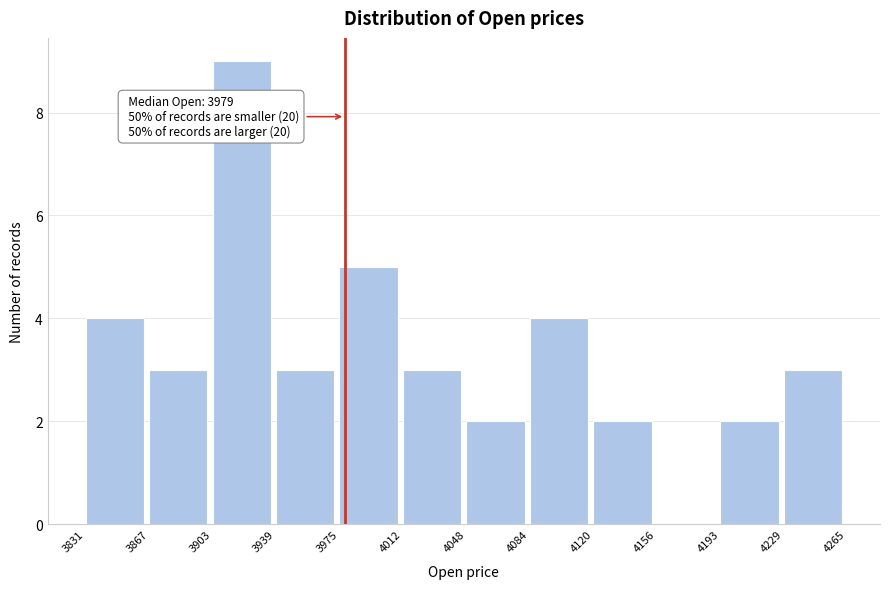

Which range on the x-axis has the tallest bar?

3903 to 3939